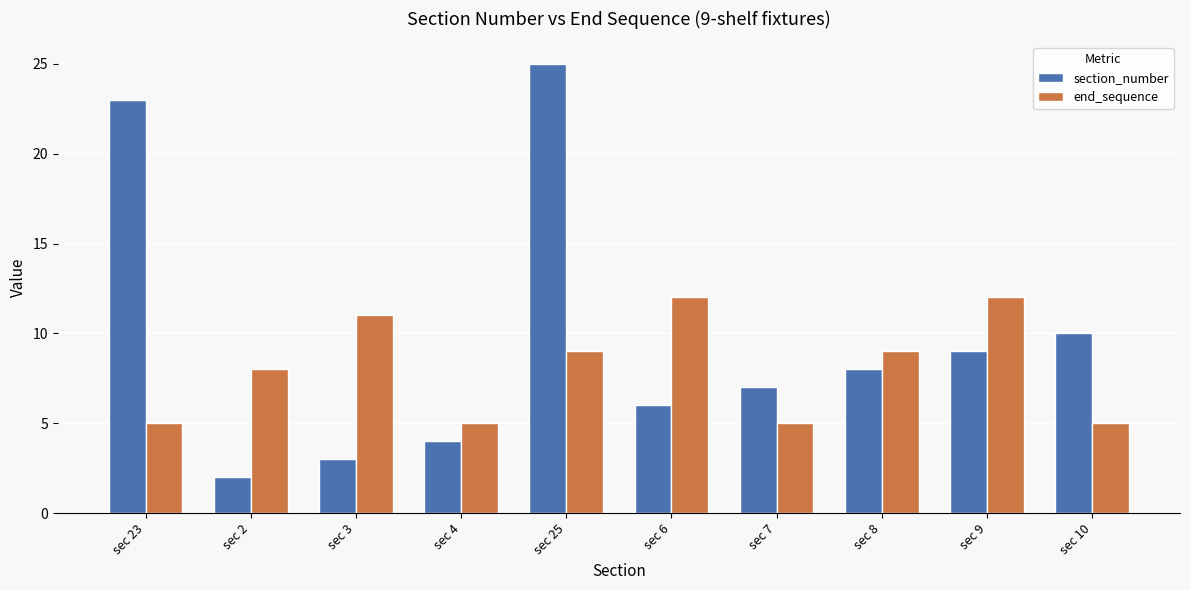

At which label does end_sequence first exceed 9?

sec 3